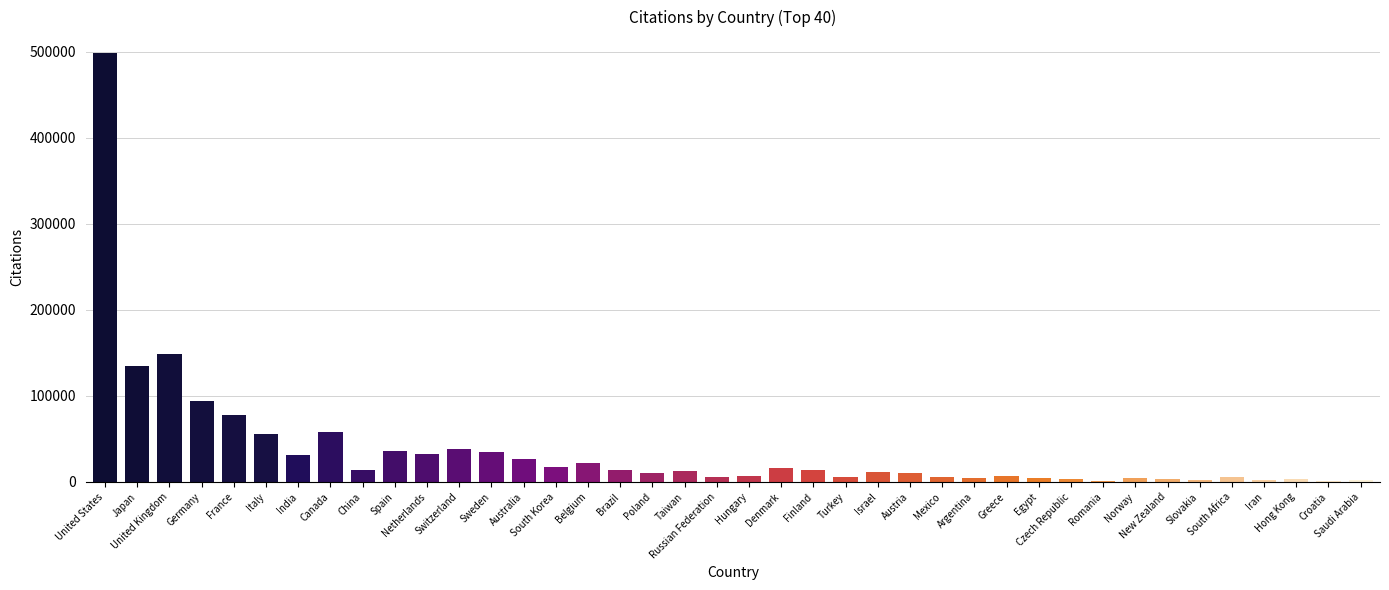

What is the maximum value shown in the chart?

498432